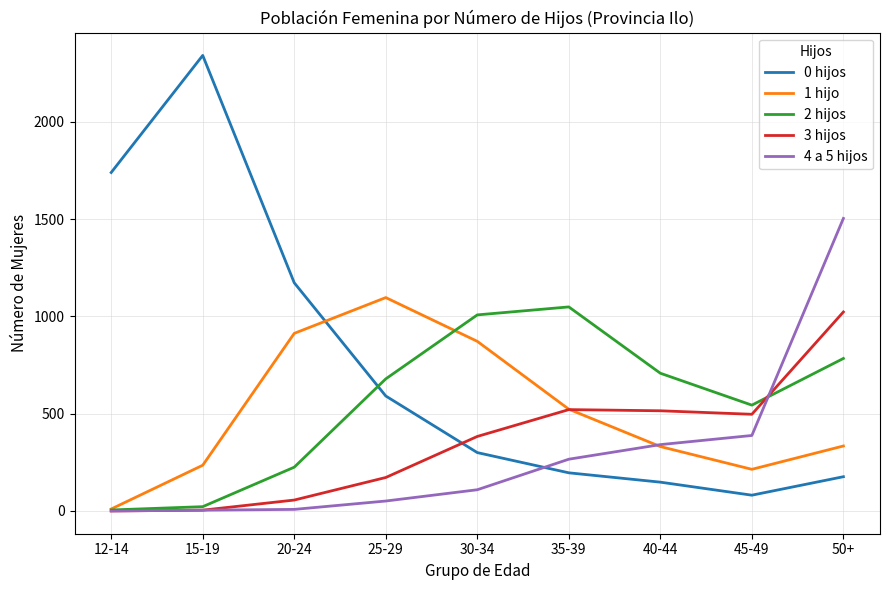

Which series has the largest total across all categories?

0 hijos